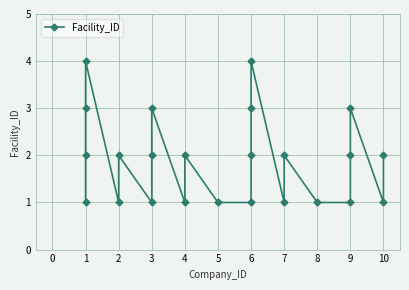

How many series are shown in this chart?

1